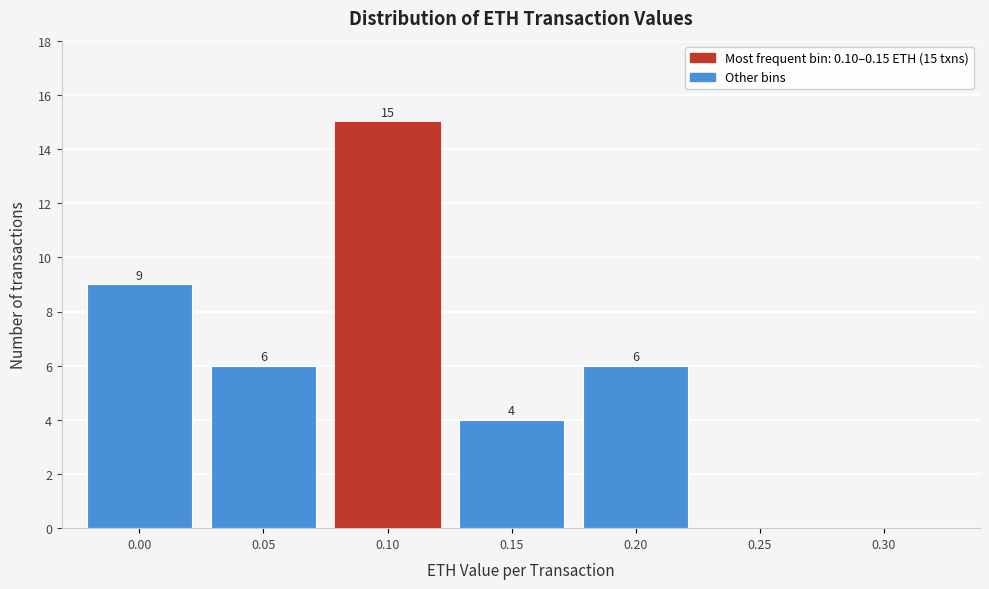

Reading right to left, list all the values displayed in this chart.

0.30=0	0.25=0	0.20=6	0.15=4	0.10=15	0.05=6	0.00=9